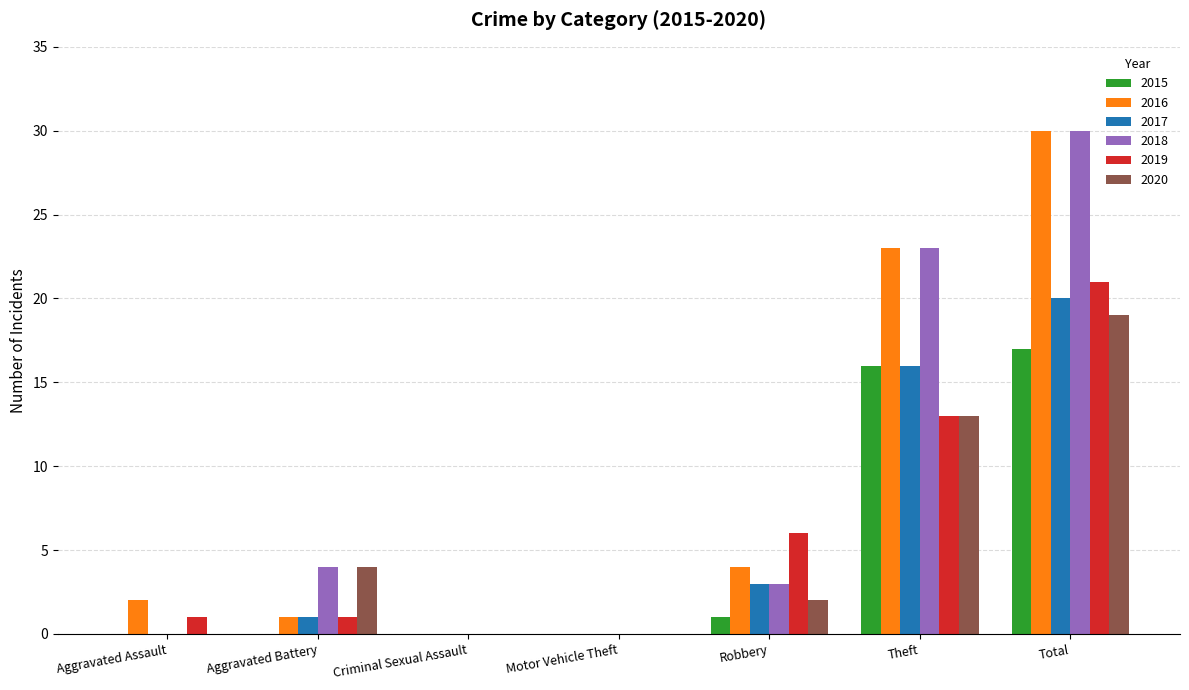

At which label is 2015 closest to 8?

Robbery